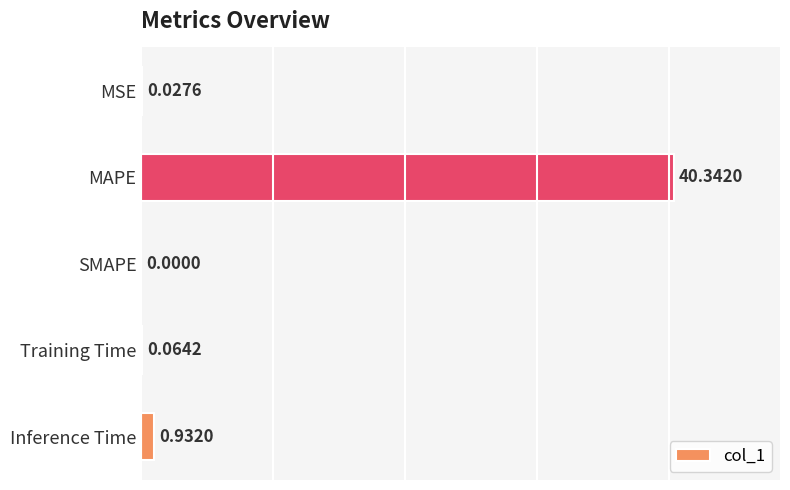

What is the maximum value shown in the chart?

40.3